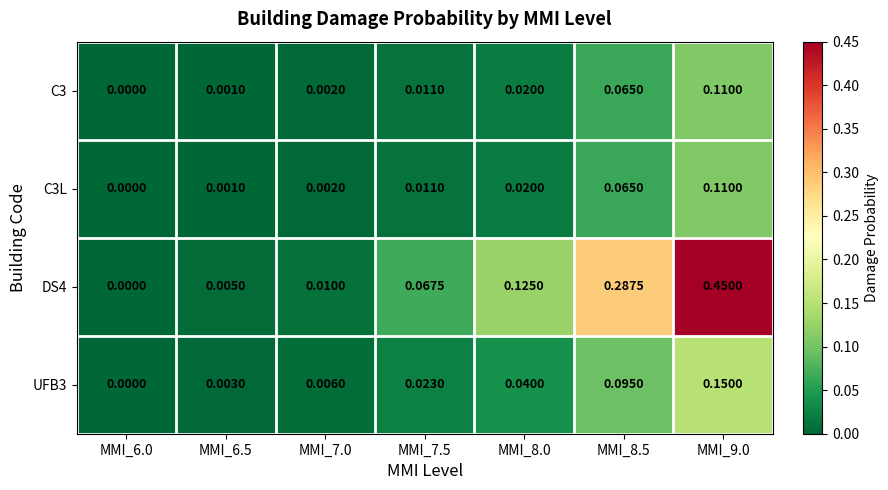

At which category does the chart reach its peak across all series?

MMI_9.0